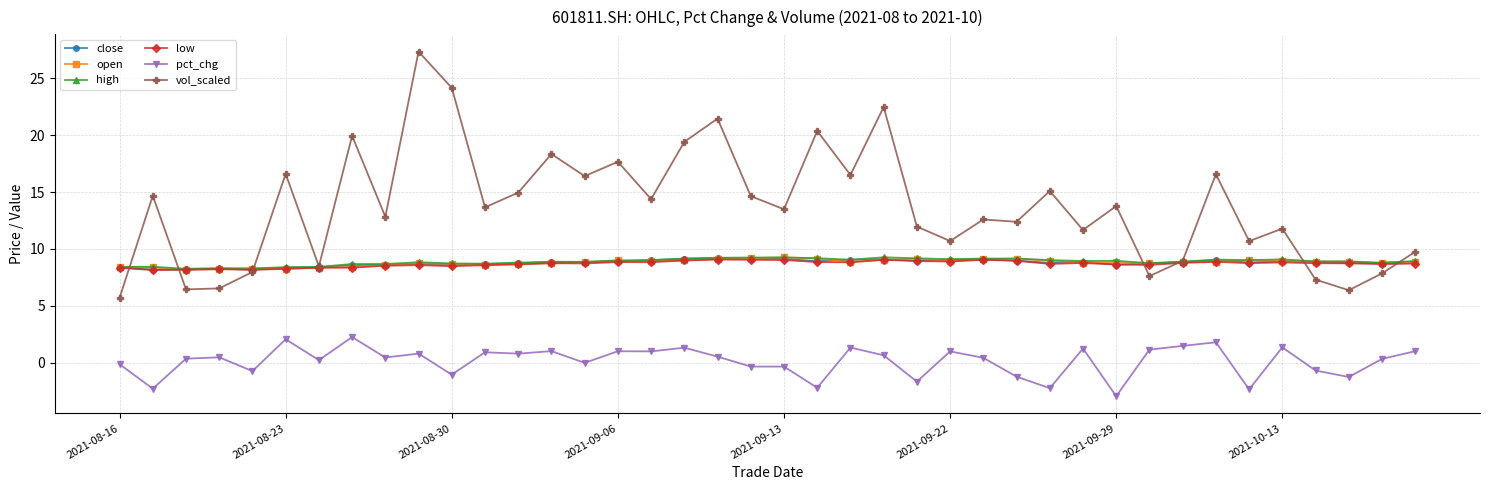

What is the value of the close point at the 21st from the left?

9.1